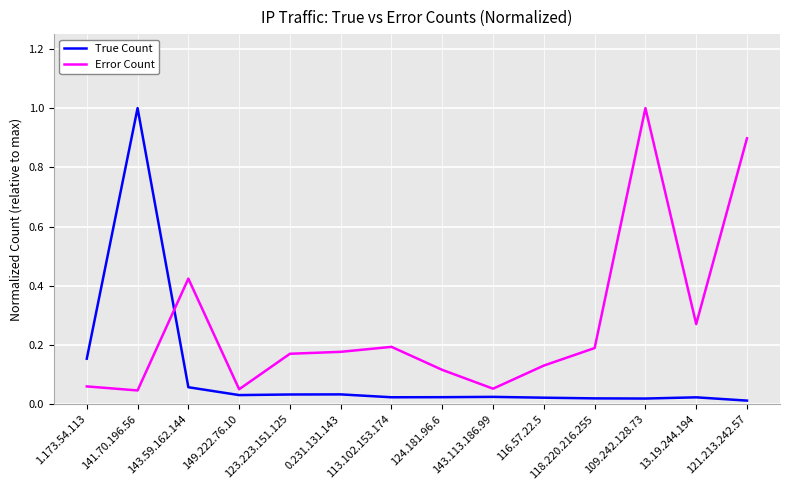

Where is the first local maximum for True Count?

141.70.196.56